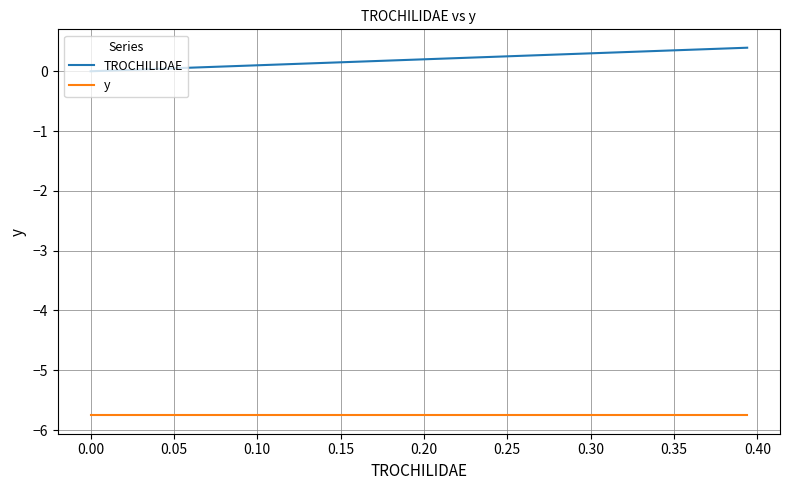

Does the chart display data point markers on the line(s)?

No